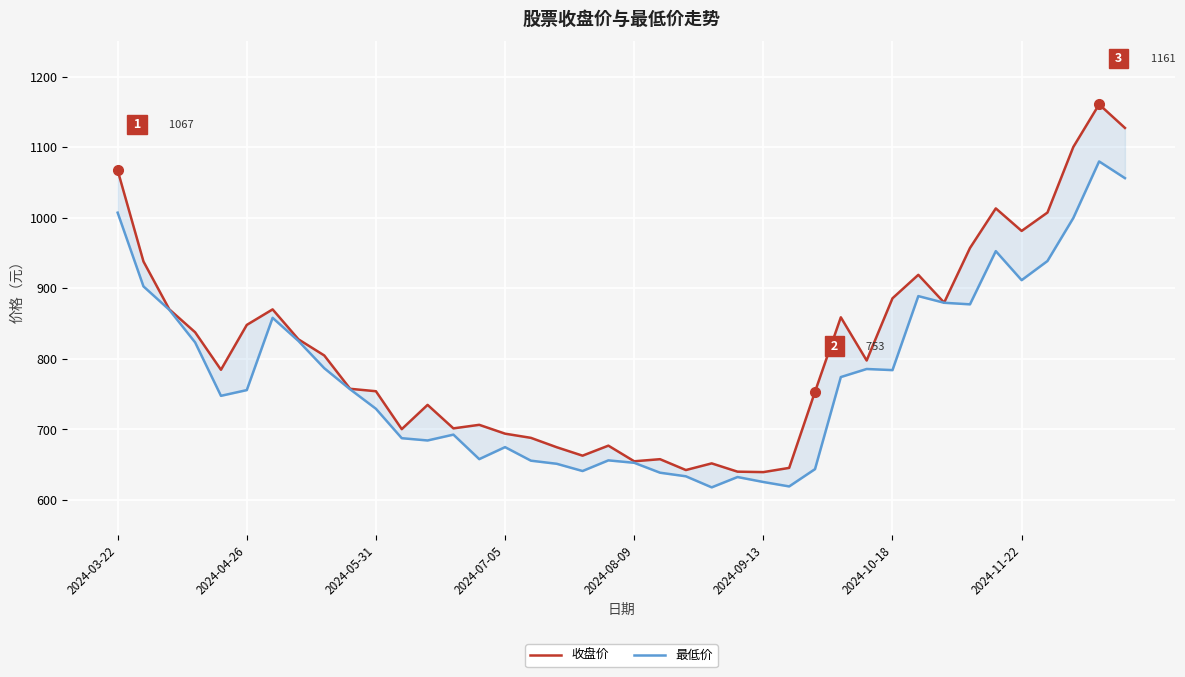

True or false: 收盘价 and 最低价 intersect in this chart.

False